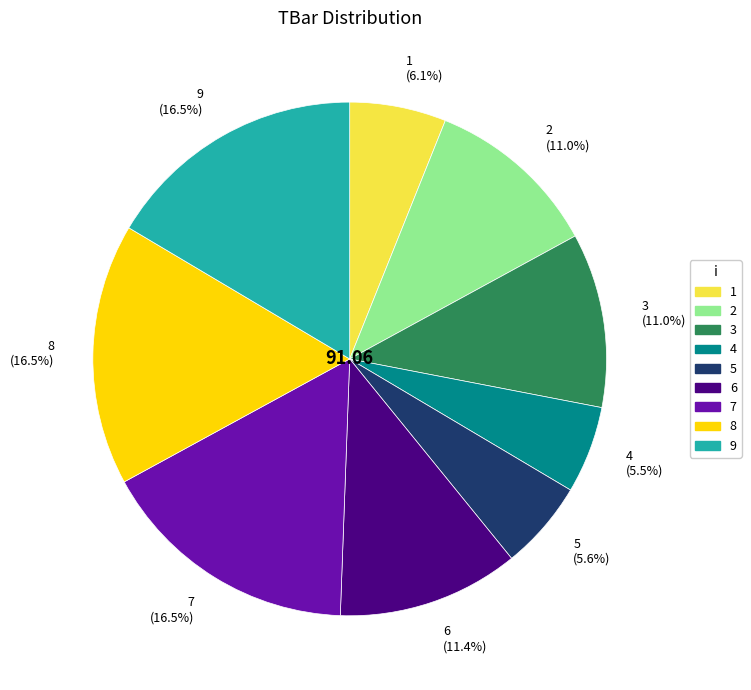

Is there a majority slice in this chart?

No